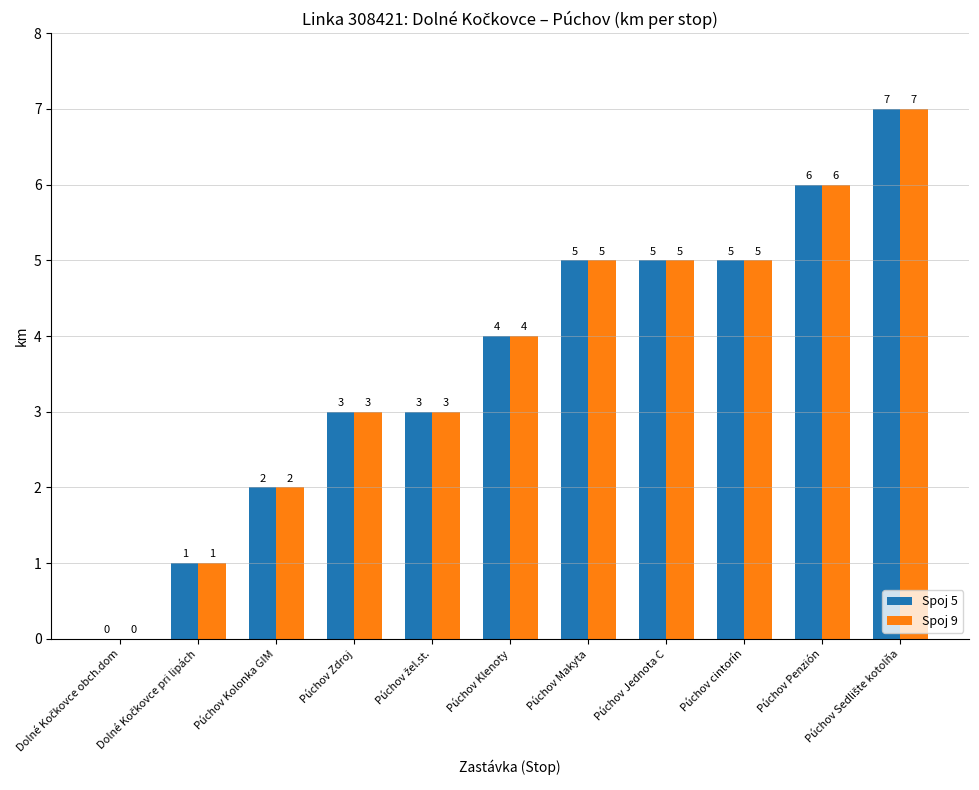

The value of Spoj 5 at Púchov Zdroj is 3. True or false?

True